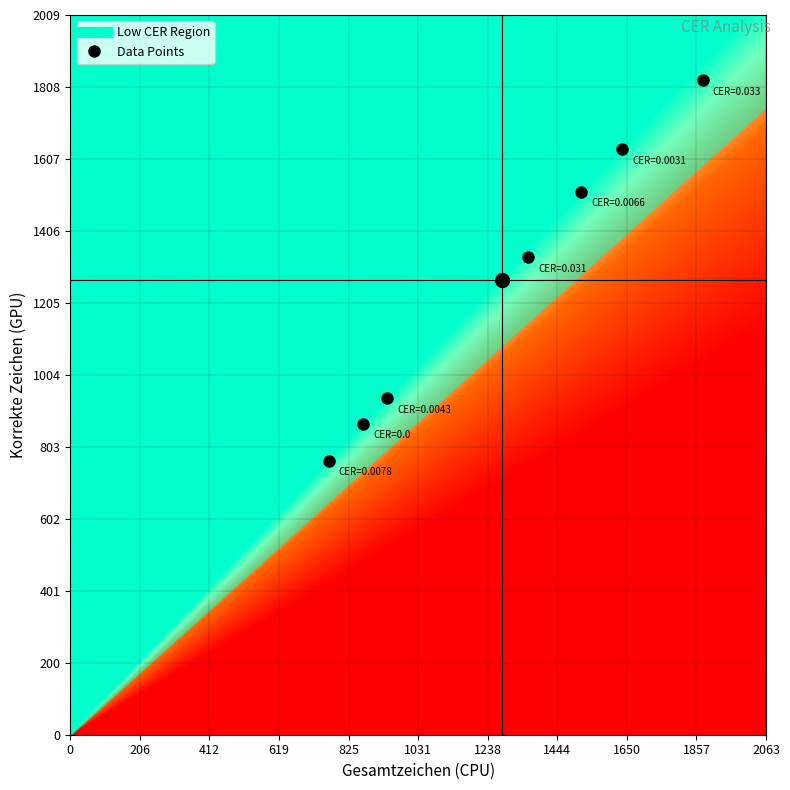

Where is Run 5 nearest to the value 758?

Korrekte Zeichen